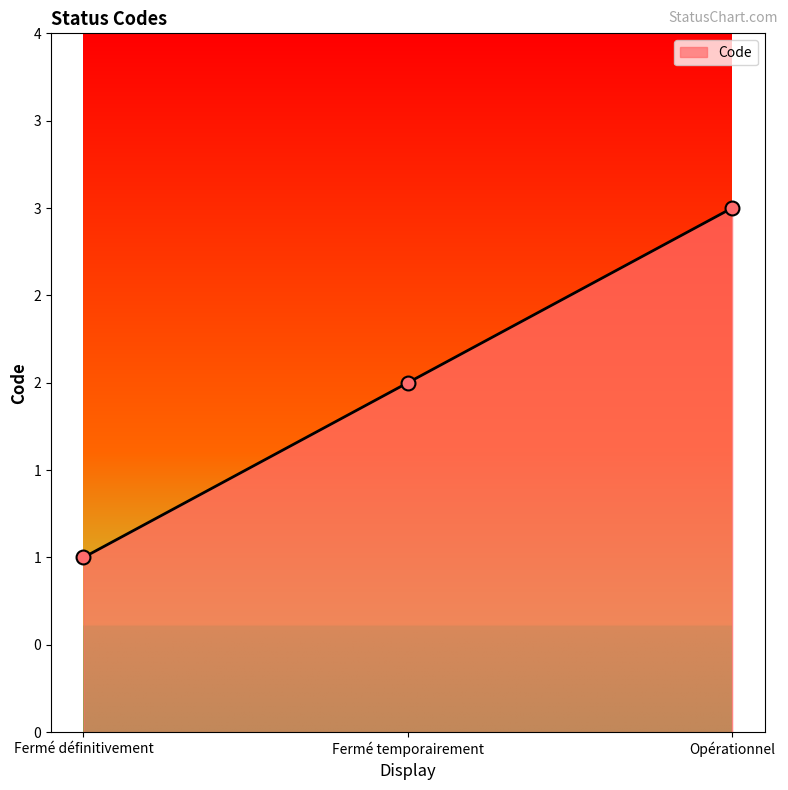

What is the change in value from Fermé définitivement to Fermé temporairement?

+1